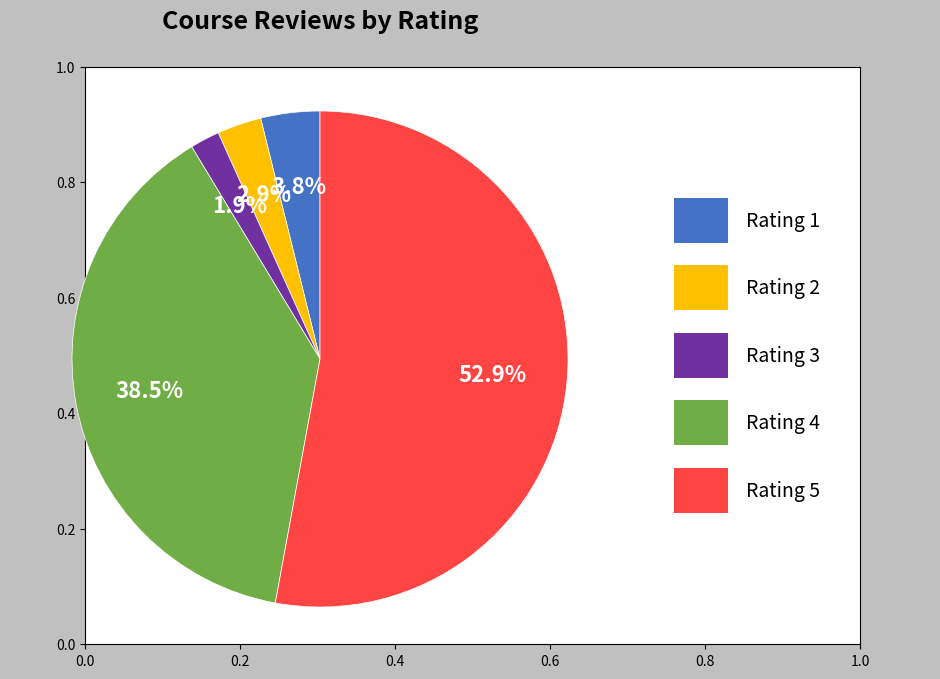

Count the number of slices in the pie.

5